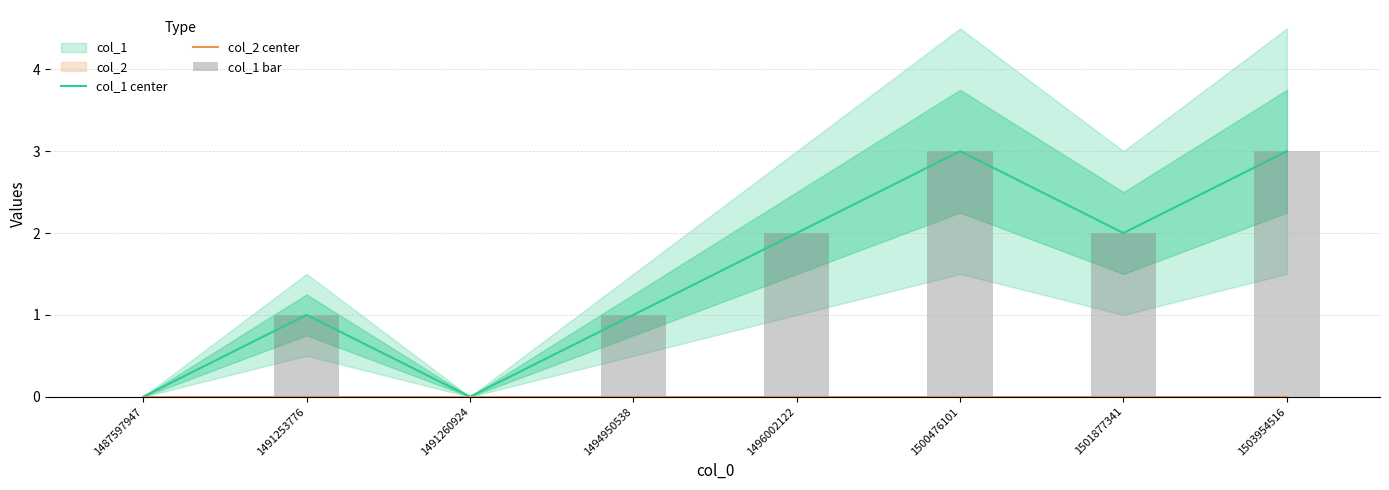

Which has a higher value, 1496002122 or 1503954516?

1503954516